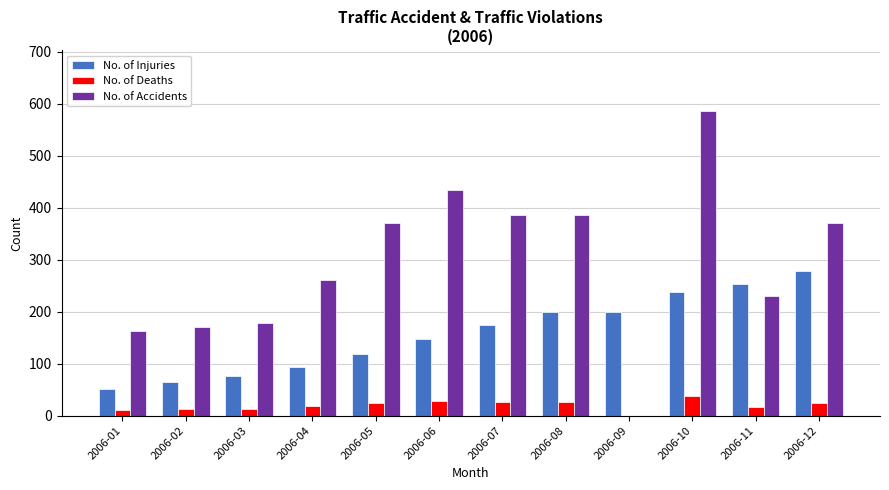

What is the greatest value displayed?

586.0